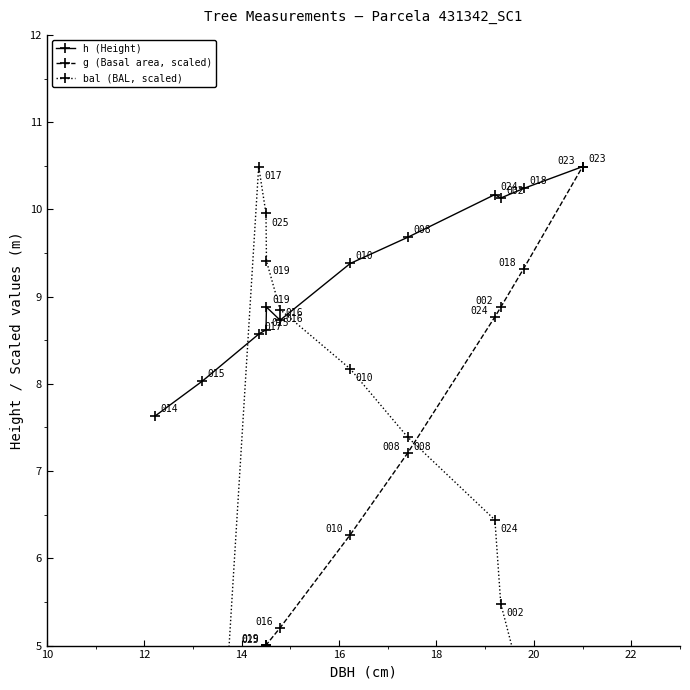

What is the lowest value of the h (Height) series?

7.6